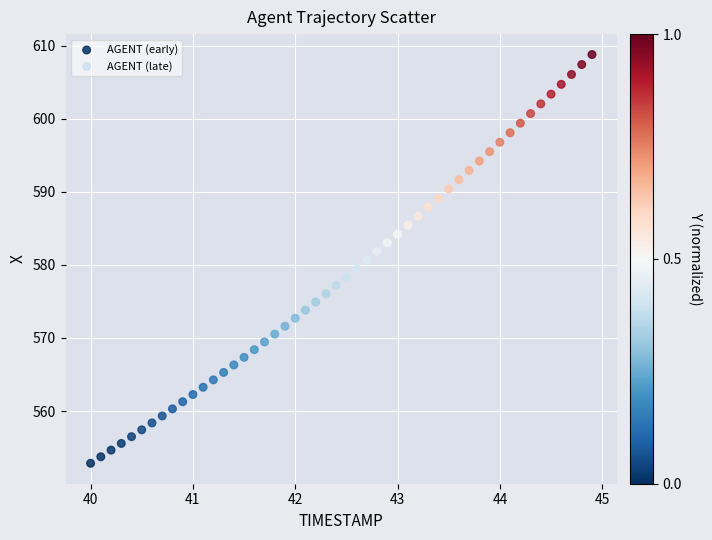

Which series has the widest spread of Y values?

AGENT (late)